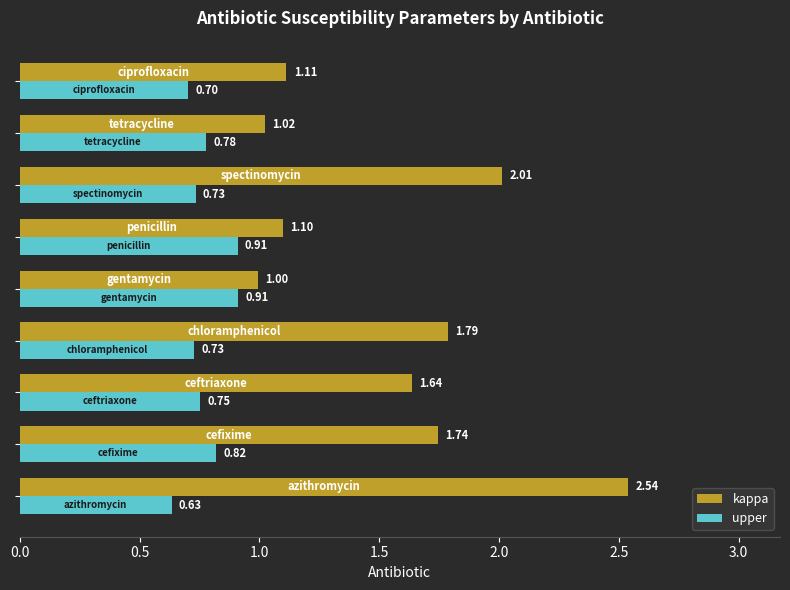

What is the sum of all upper values?

7.0